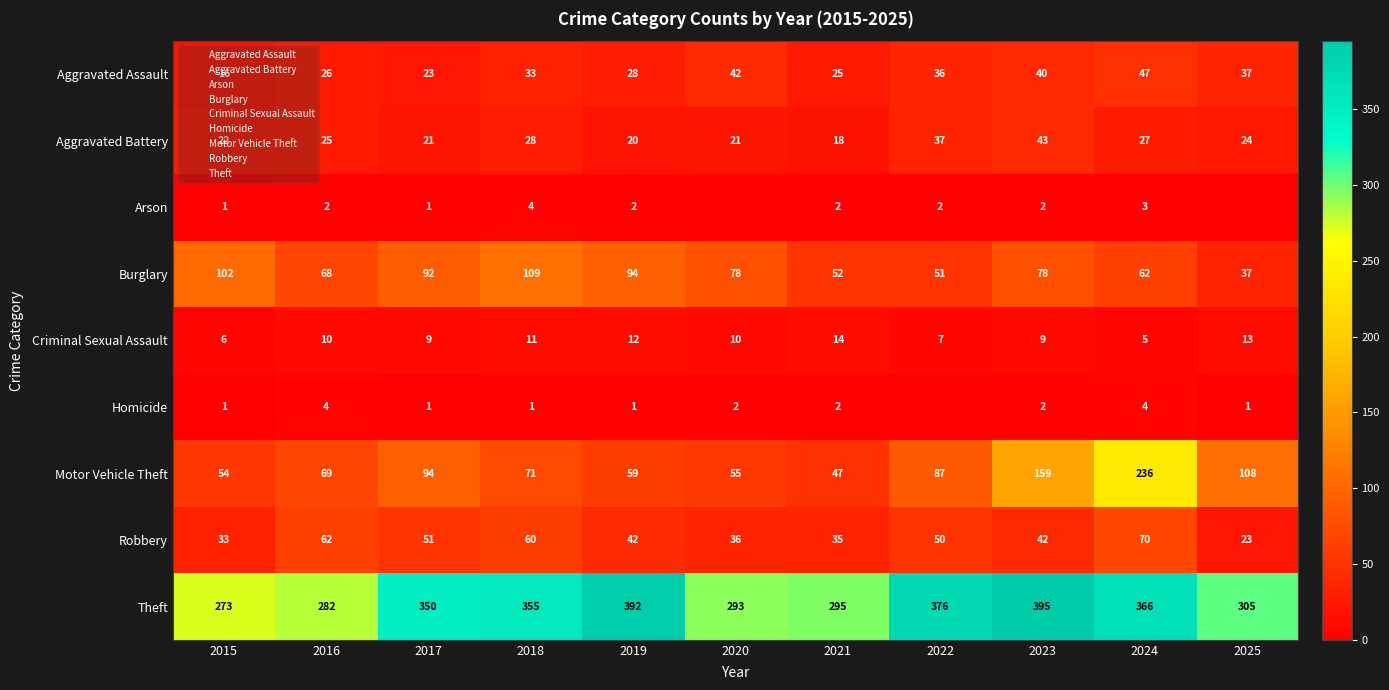

Rank the series at 2020 from lowest to highest value.

Arson, Homicide, Criminal Sexual Assault, Aggravated Battery, Robbery, Aggravated Assault, Motor Vehicle Theft, Burglary, Theft